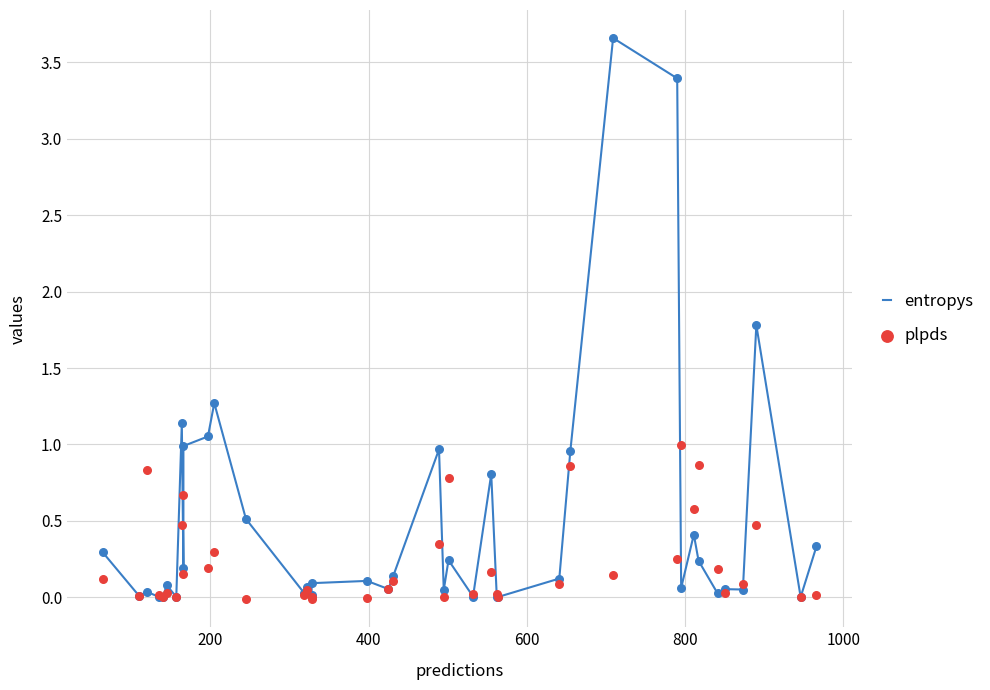

What are all the series names shown in the legend?

entropys, plpds